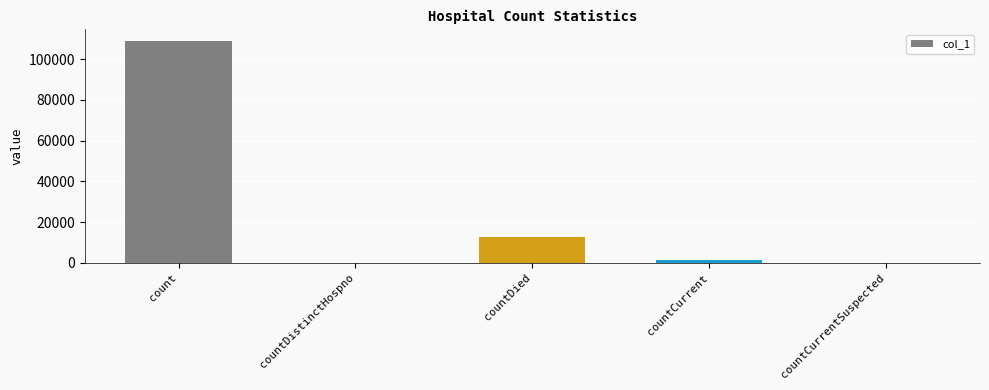

What is the ratio of the value at count to the value at countDied?

8.5